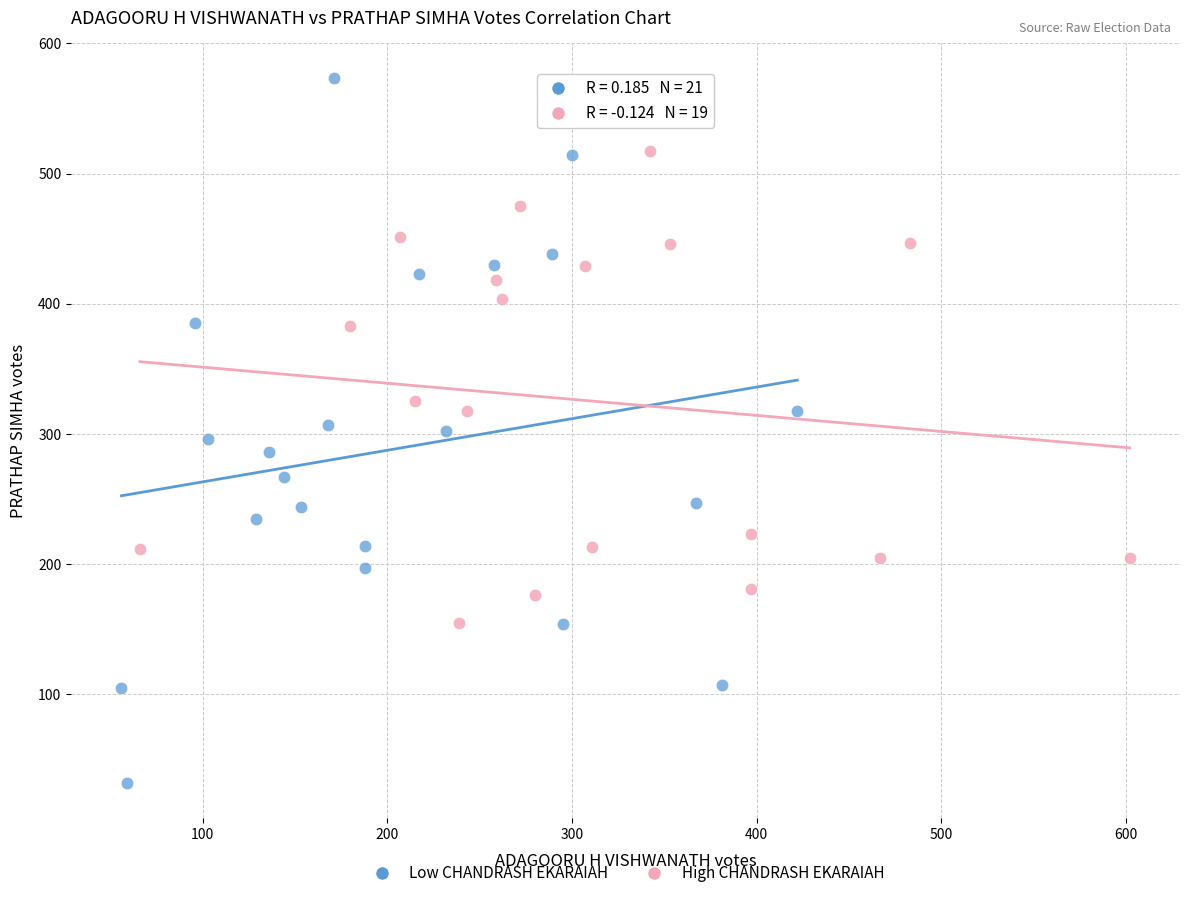

Which series has the widest spread of Y values?

Low CHANDRASH EKARAIAH